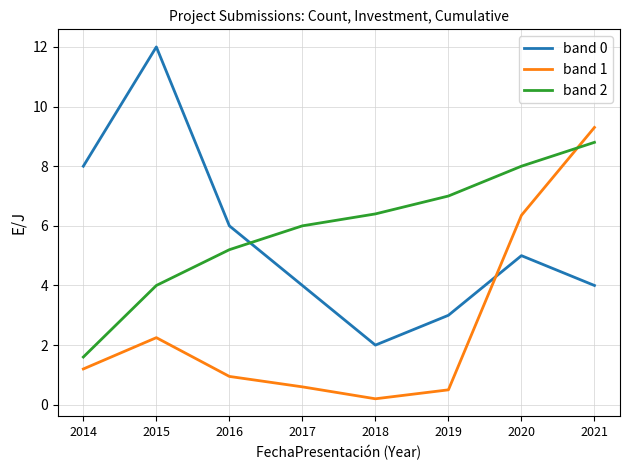

Does the chart display data point markers on the line(s)?

No